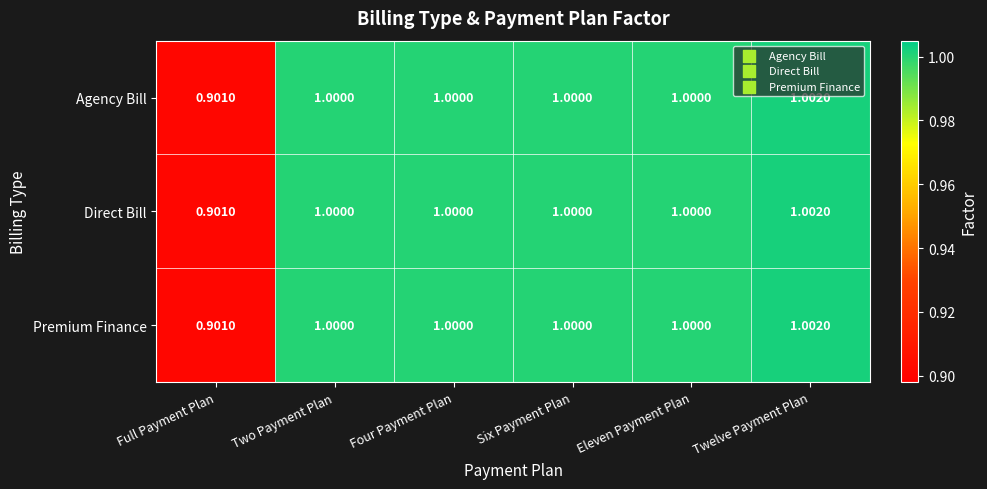

Where is Agency Bill nearest to the value 0?

Full Payment Plan